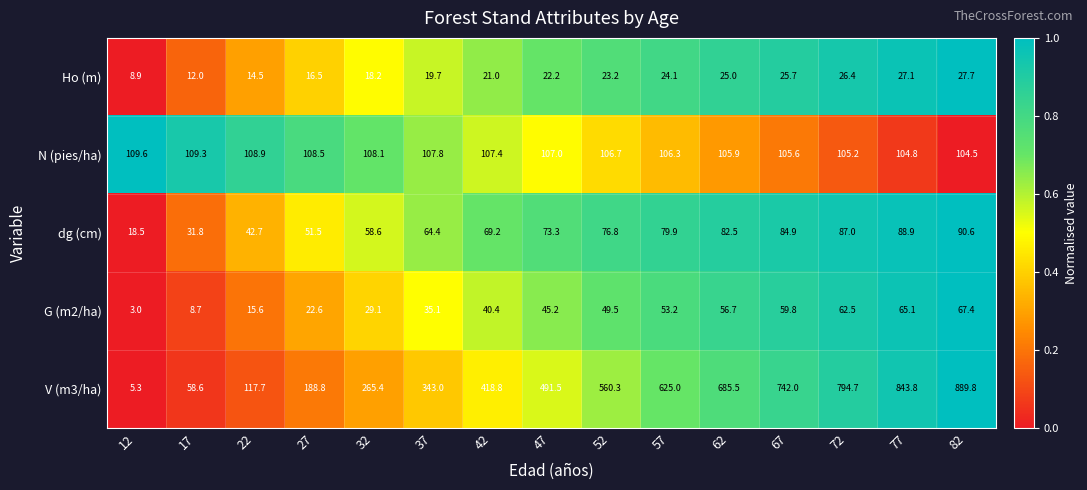

Is it true that V (m3/ha) equals 5.3 at 12?

True